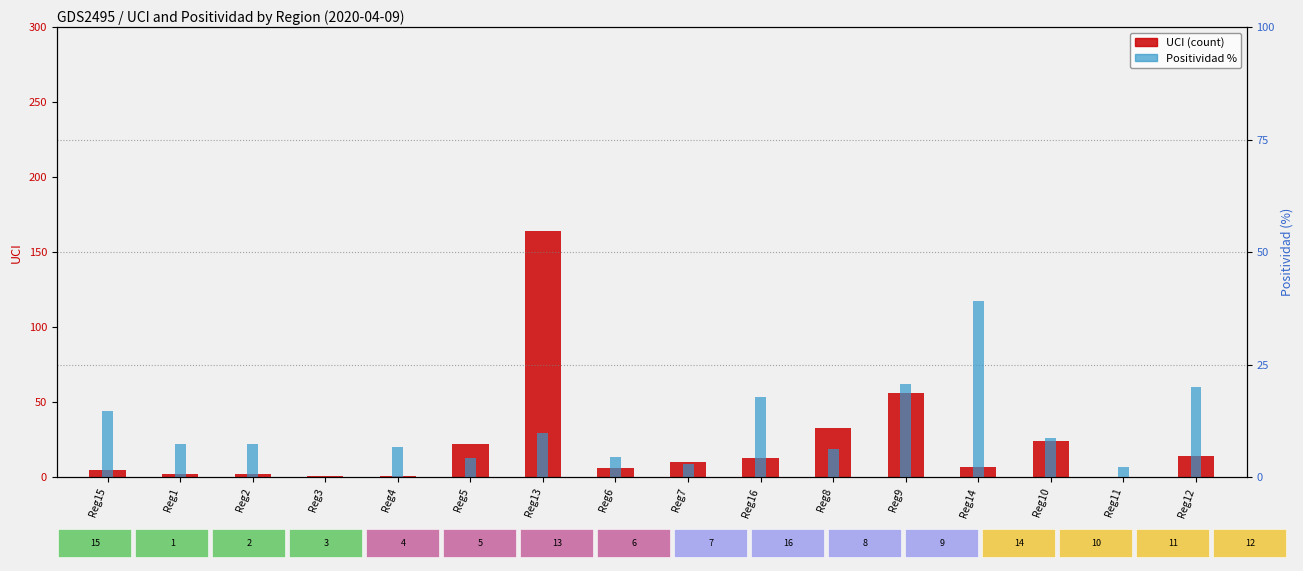

What position from the left is Reg4?

5